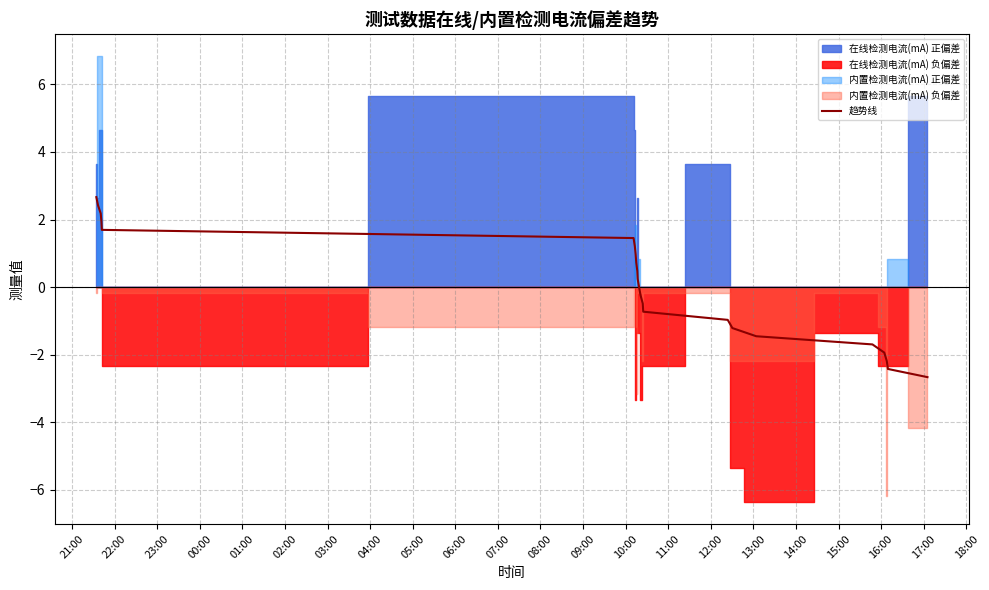

Between 02:00 and 23:00, which is larger?

23:00